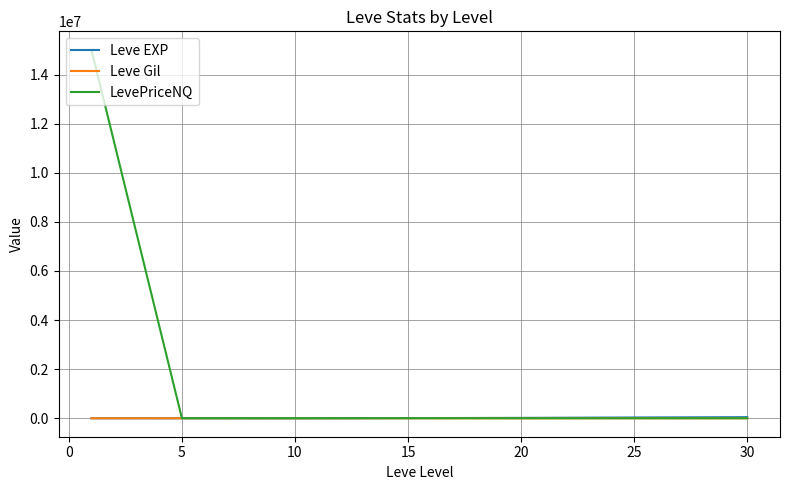

How many categories are shown in the chart?

7